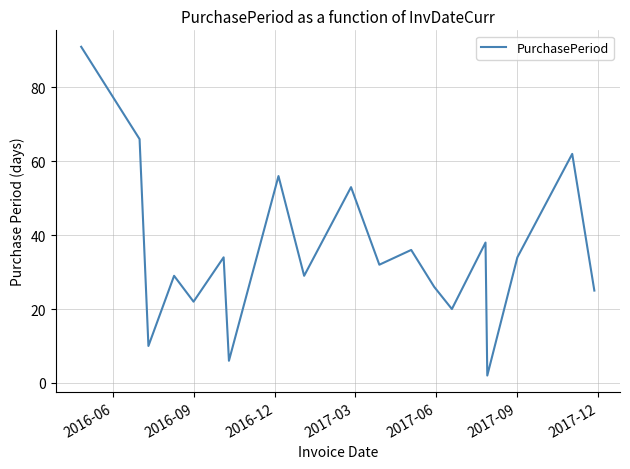

How many interior local peaks (higher than both neighbors) does the data have?

7